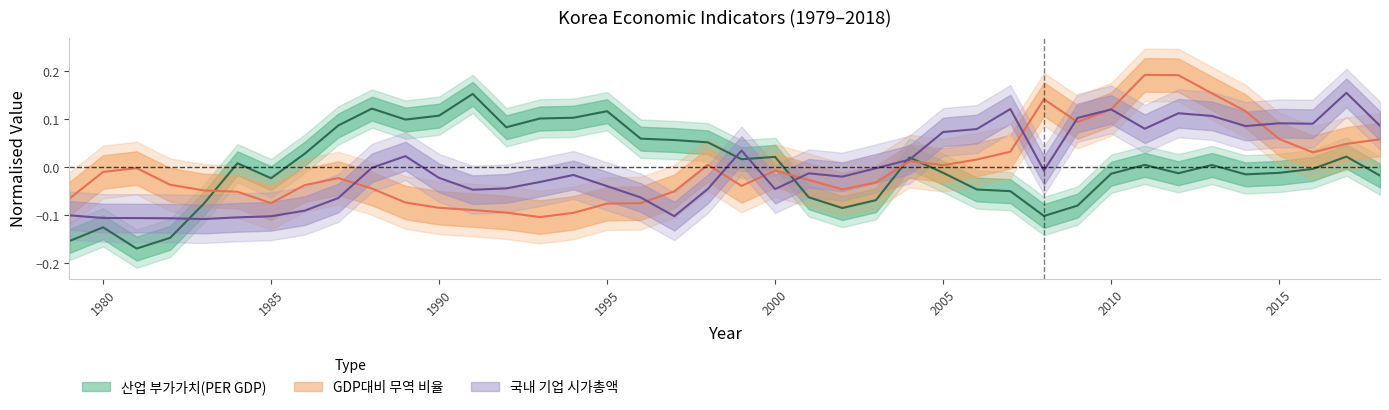

Read the GDP대비 무역 비율(상품 및 서비스 포함) value at 1990.

-0.1